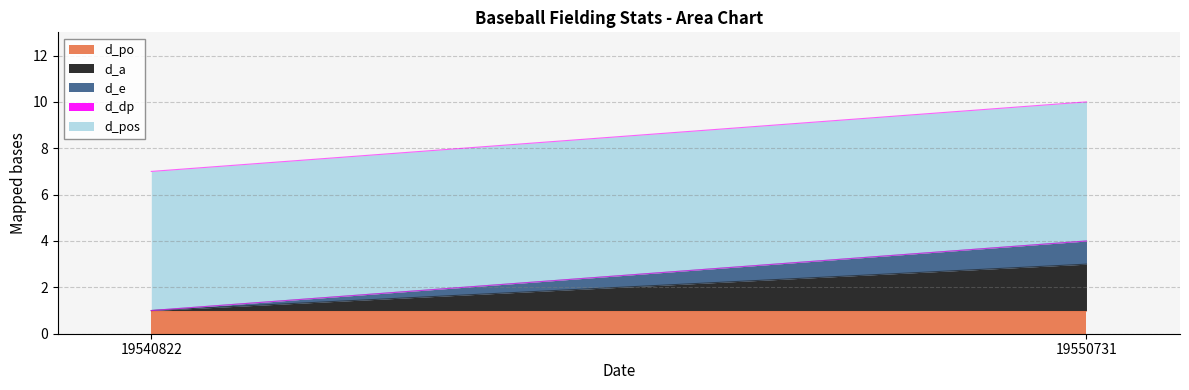

Reading left to right, what are all the values shown in this chart?

d_po: 19540822=1	19550731=1
d_a: 19540822=0	19550731=2
d_e: 19540822=0	19550731=1
d_dp: 19540822=0	19550731=0
d_pos: 19540822=6	19550731=6